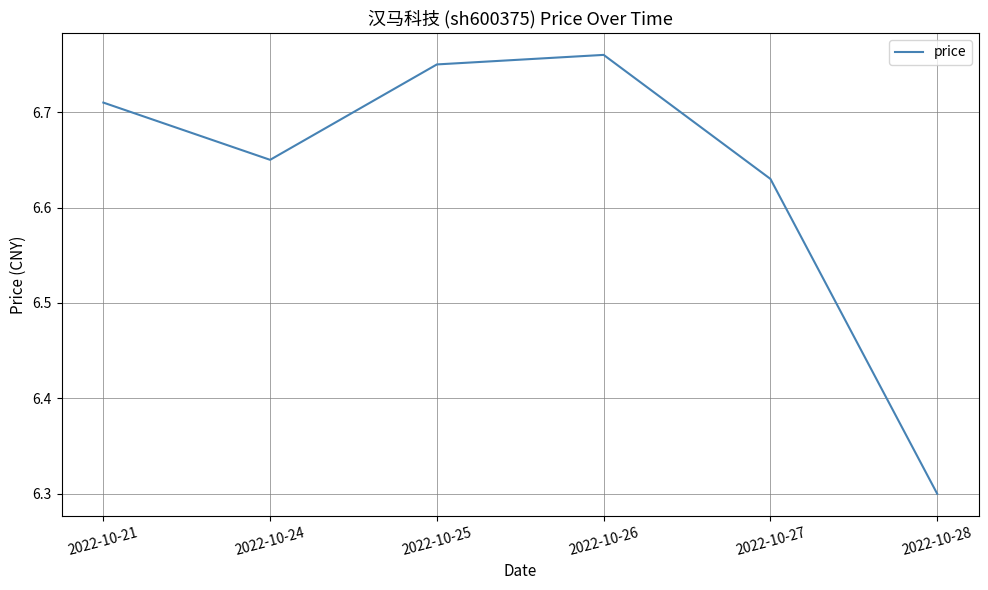

Is this an area chart (filled region under the line)?

No